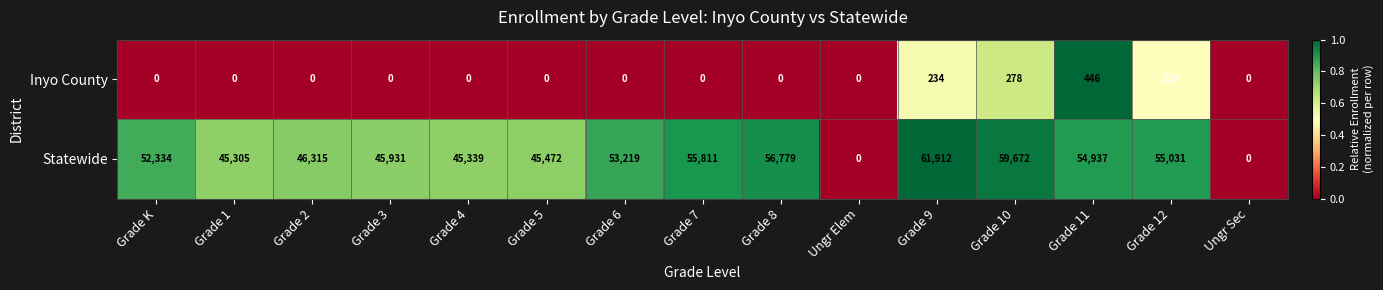

Which series has the widest spread of values?

Statewide